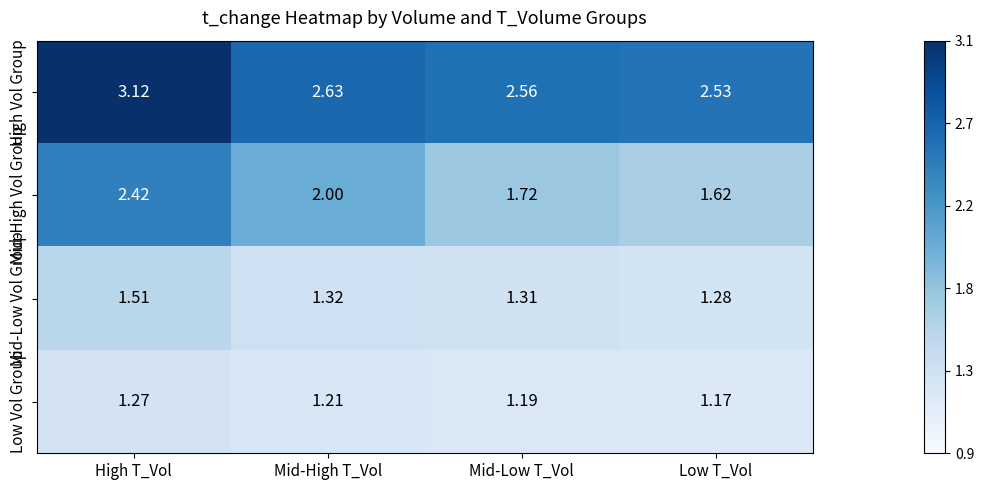

Which category has the lowest value in the Mid-High Vol Group series?

Low T_Vol